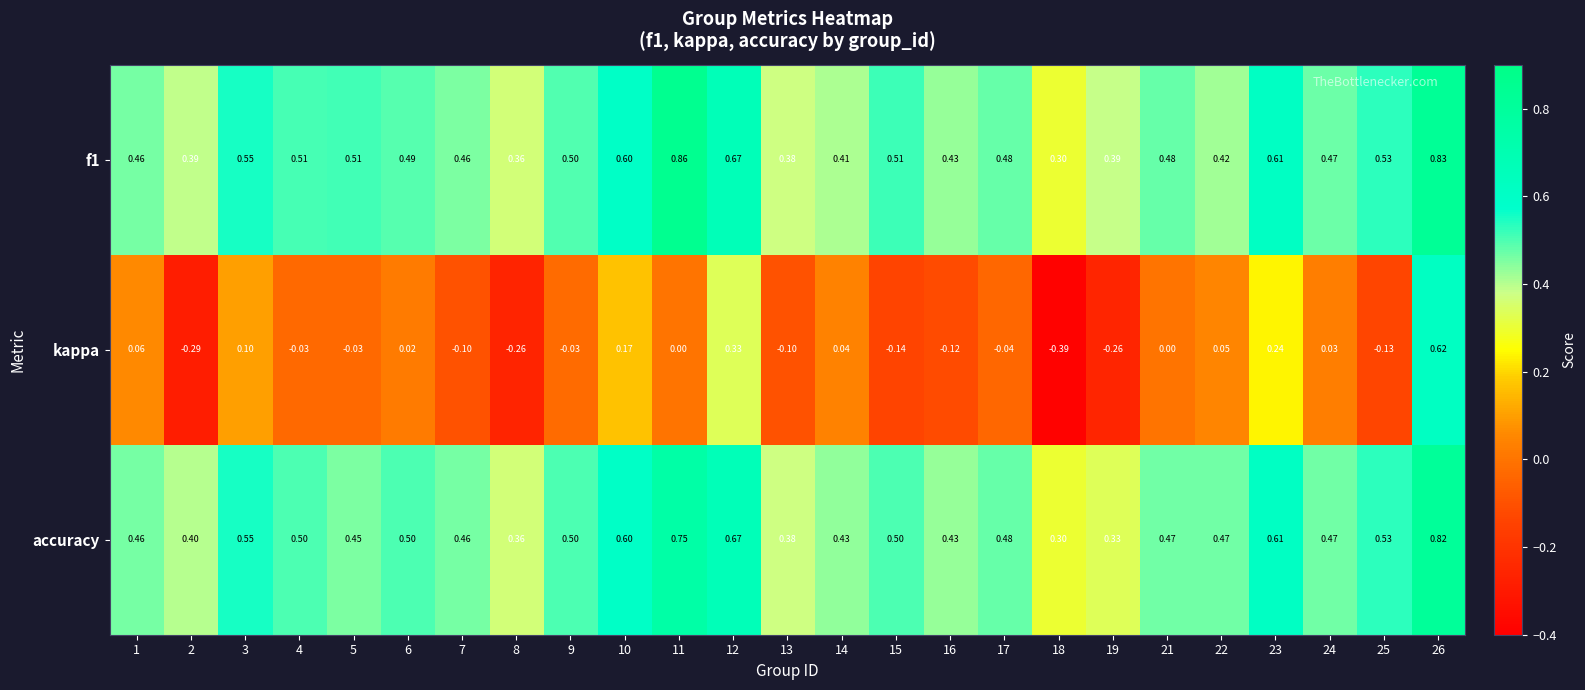

Which series has the largest range (max minus min)?

kappa